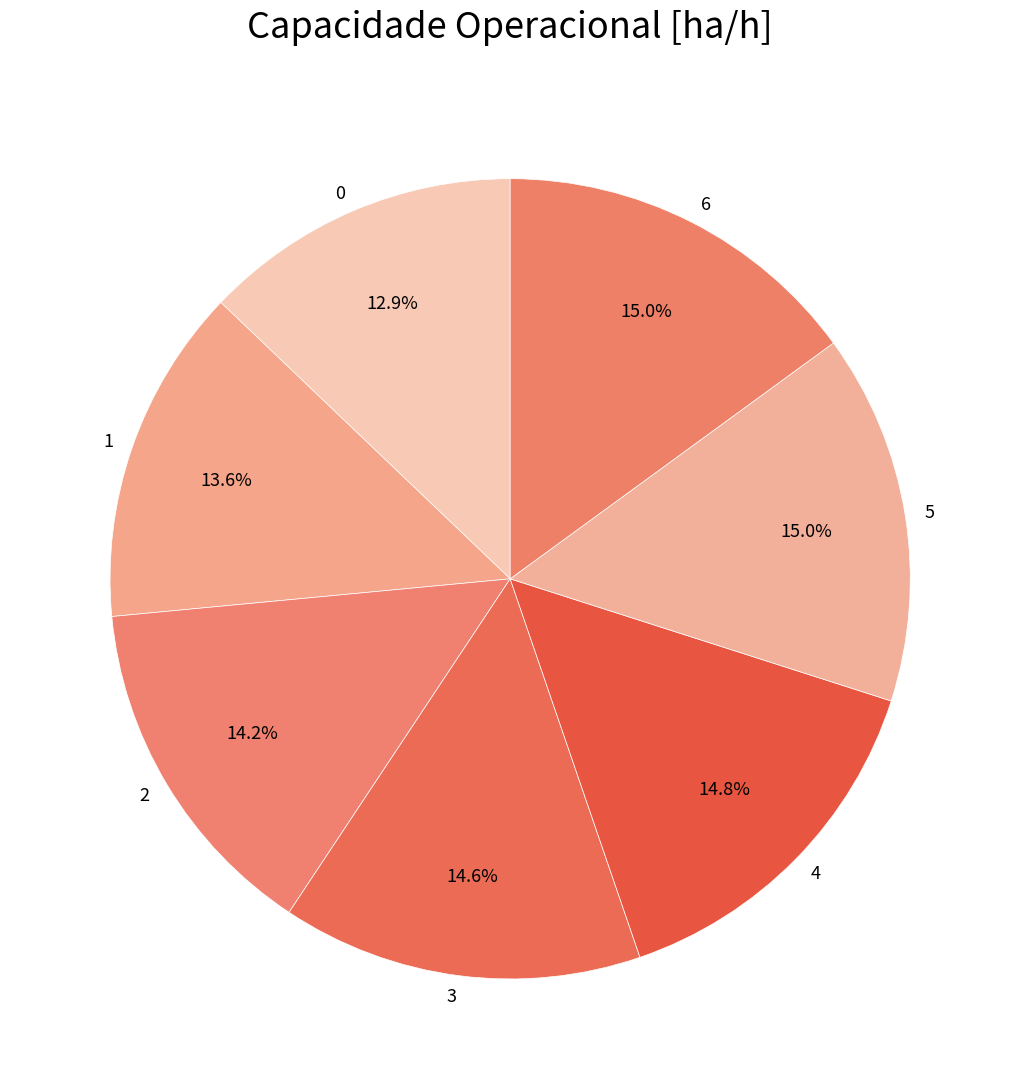

Between 5 and 1, which is larger?

5